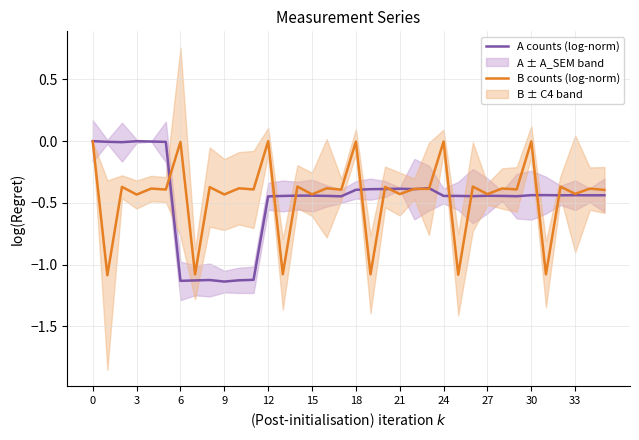

Is it true that A counts (log-norm) equals -0.4 at 21?

True